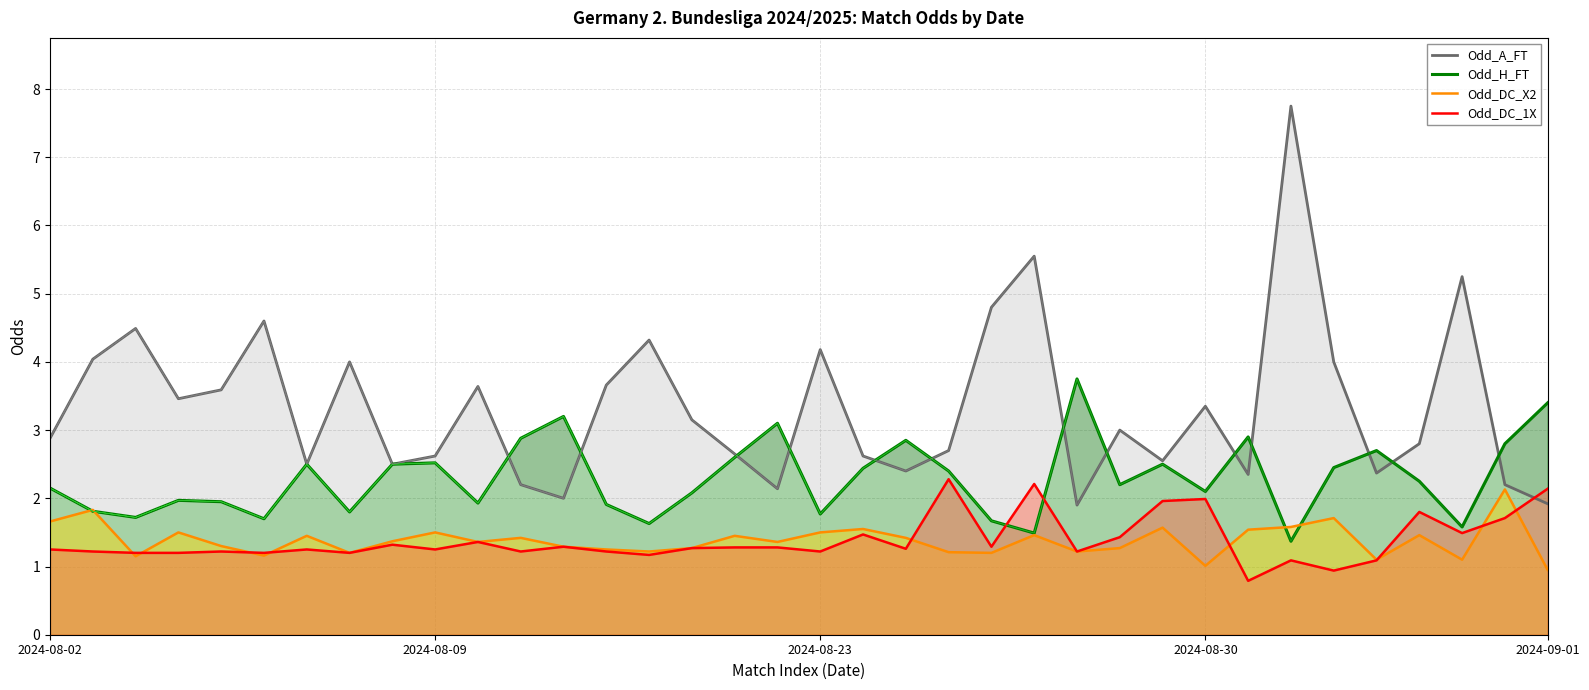

In Odd_DC_X2, how many points are lower than both neighbors (excluding endpoints)?

11